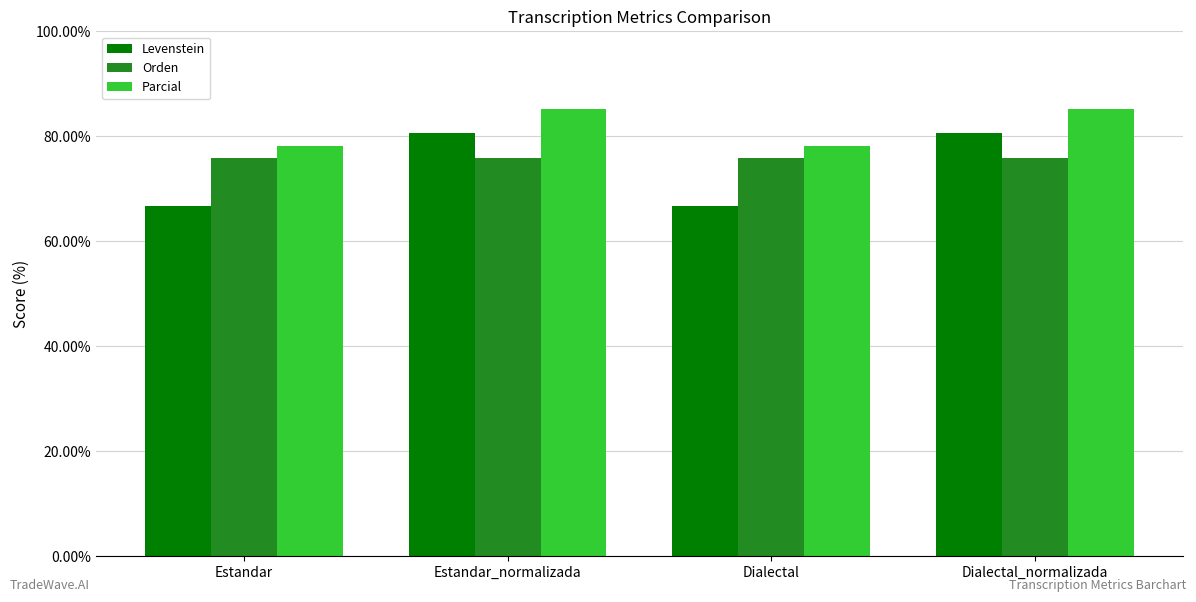

Which series has the largest total across all categories?

Parcial